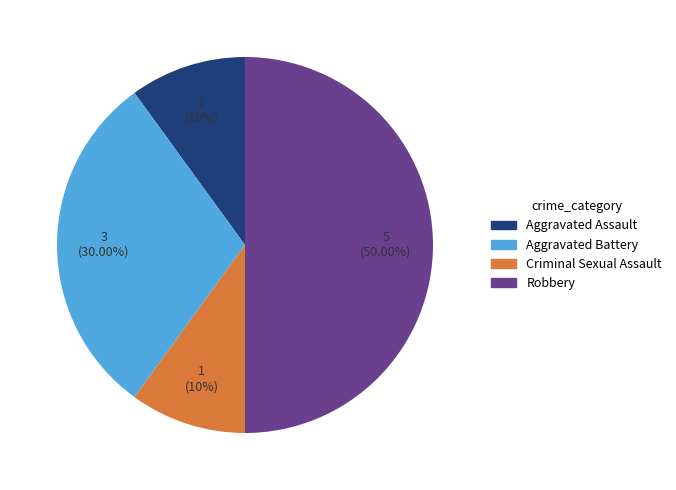

What is the largest slice in the pie chart?

Robbery